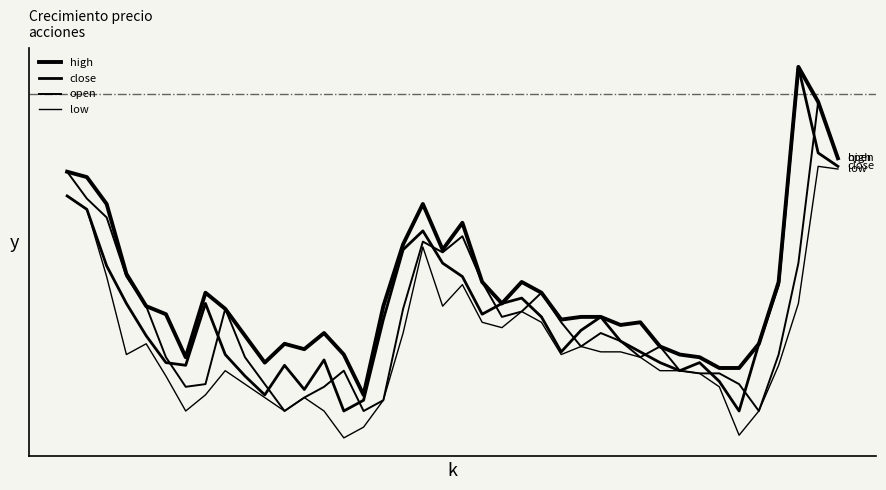

Does the chart display data point markers on the line(s)?

No